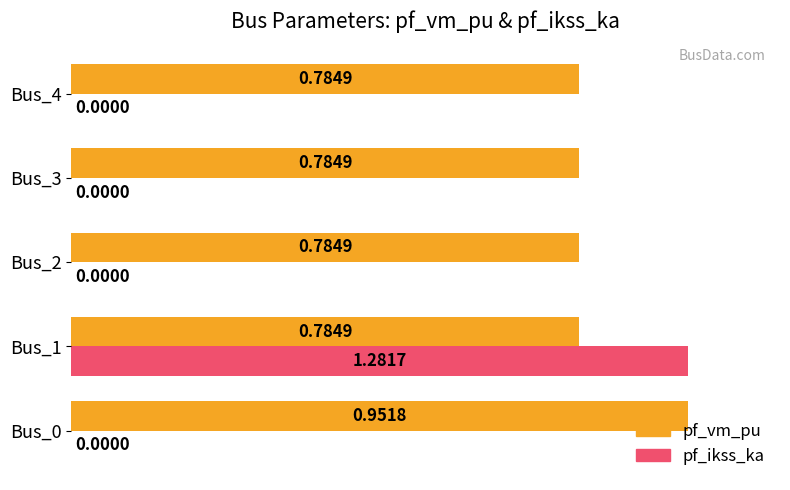

At which category is the sum across all series the highest?

Bus_1